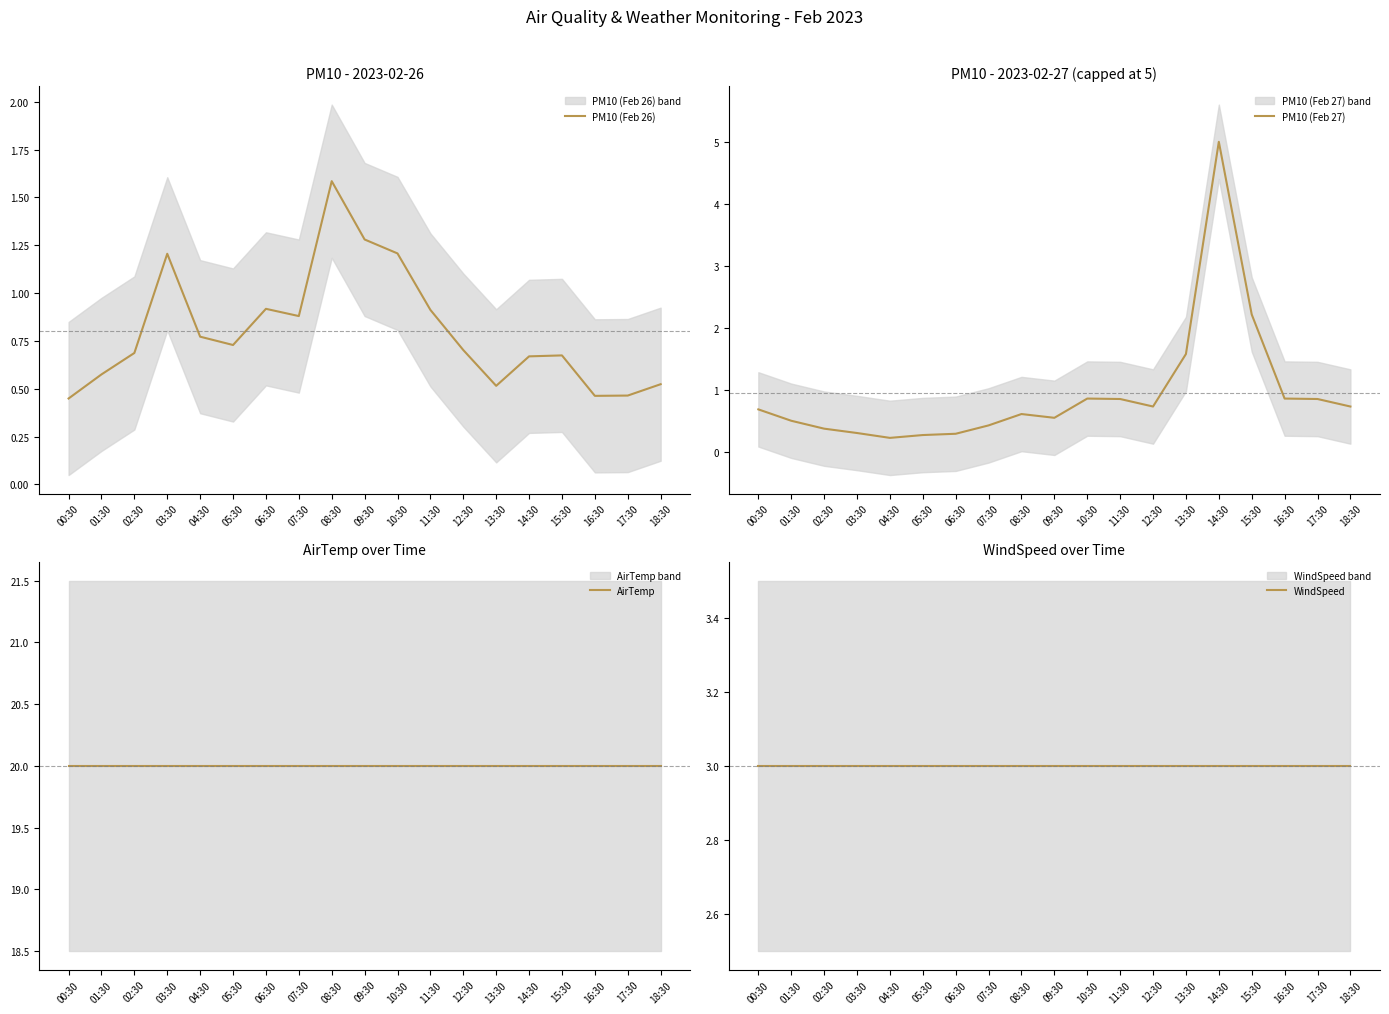

Reading right to left, what are all the values shown in this chart?

PM10 (Feb 26): 0.5	0.5	0.5	0.7	0.7	0.5	0.7	0.9	1.2	1.3	1.6	0.9	0.9	0.7	0.8	1.2	0.7	0.6	0.4
PM10 (Feb 27): 0.7	0.8	0.9	2.2	5.0	1.6	0.7	0.8	0.9	0.5	0.6	0.4	0.3	0.3	0.2	0.3	0.4	0.5	0.7
AirTemp: 20.0	20.0	20.0	20.0	20.0	20.0	20.0	20.0	20.0	20.0	20.0	20.0	20.0	20.0	20.0	20.0	20.0	20.0	20.0
WindSpeed: 3.0	3.0	3.0	3.0	3.0	3.0	3.0	3.0	3.0	3.0	3.0	3.0	3.0	3.0	3.0	3.0	3.0	3.0	3.0